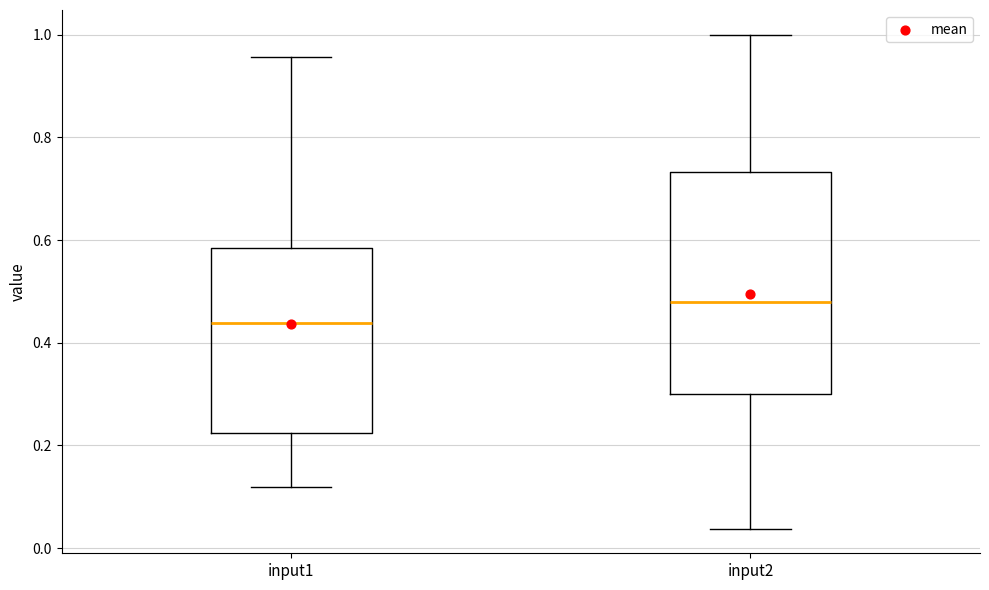

Where does the upper whisker of the box for input2 end on the y-axis? The values are not printed on the chart, so give them approximately, as read against the axis.

1.00